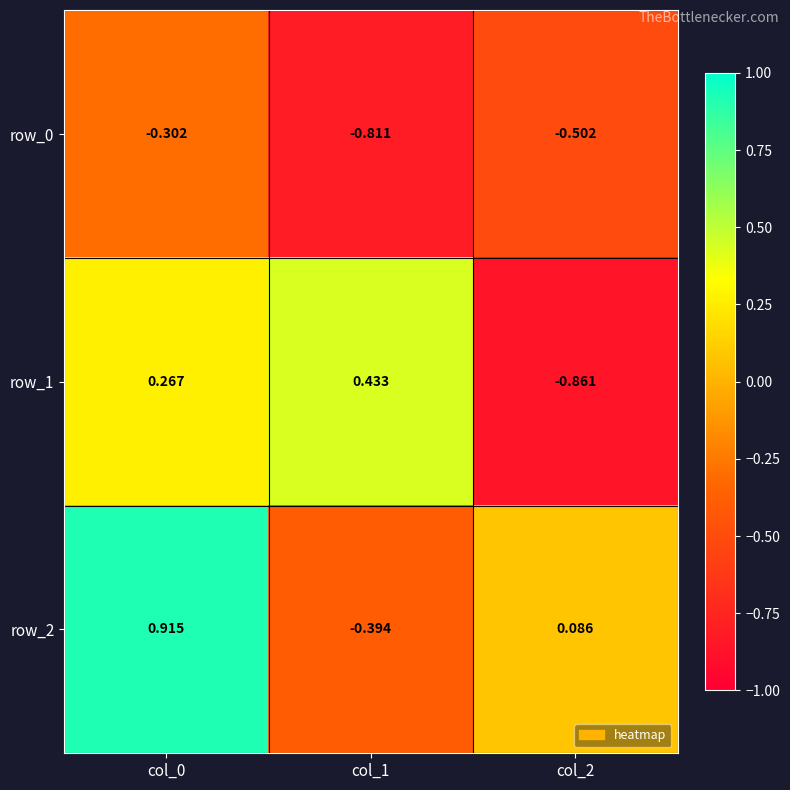

What is the difference between the maximum and second lowest values in the row_2 series?

0.8